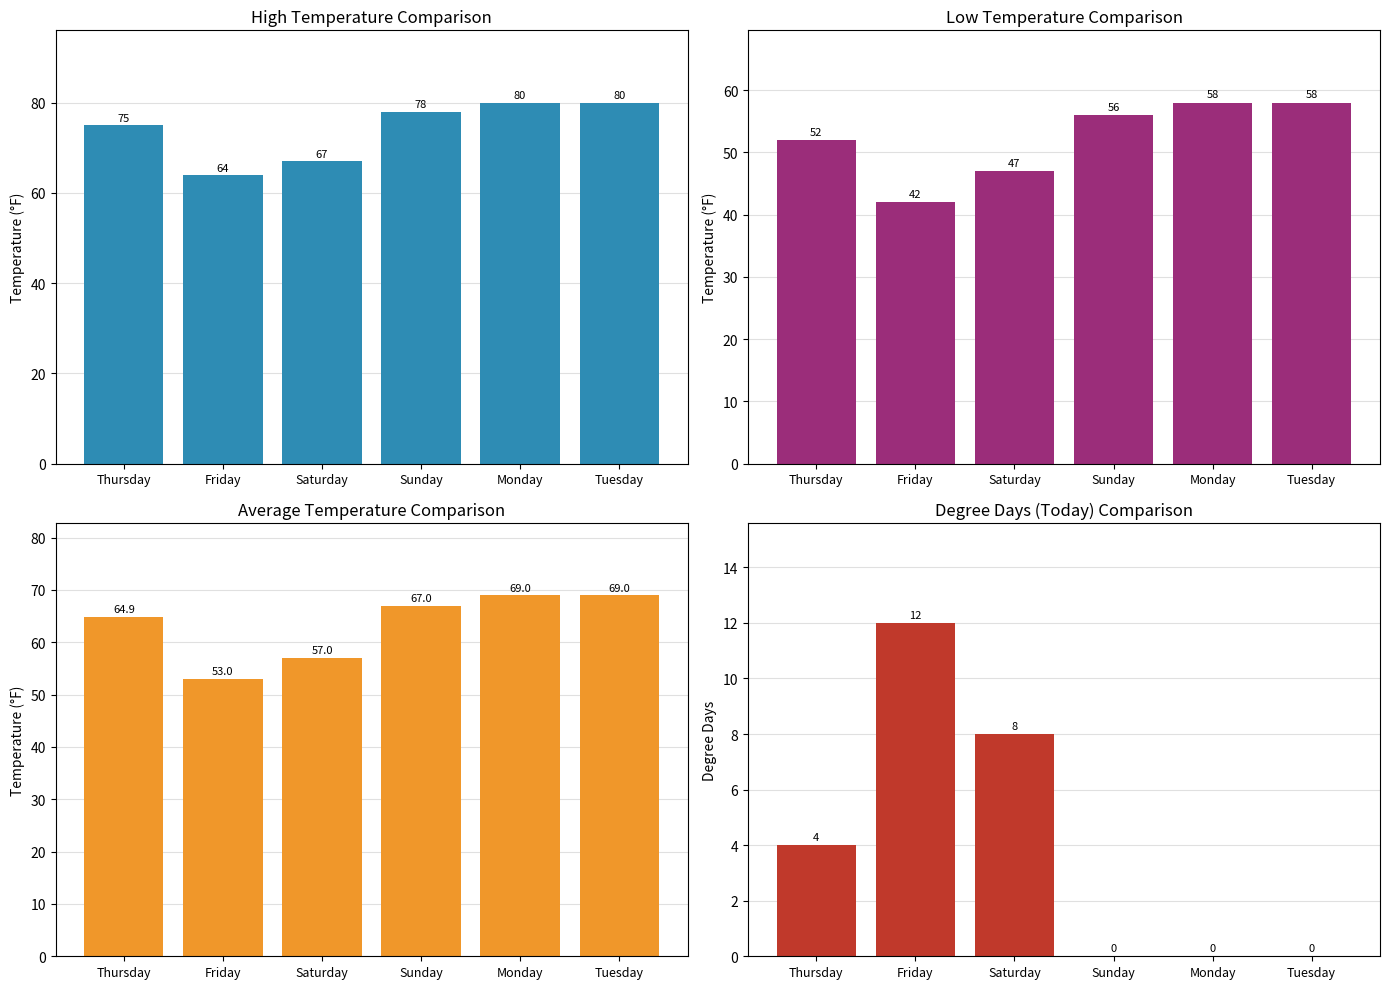

How many High values are between 67 and 80?

5